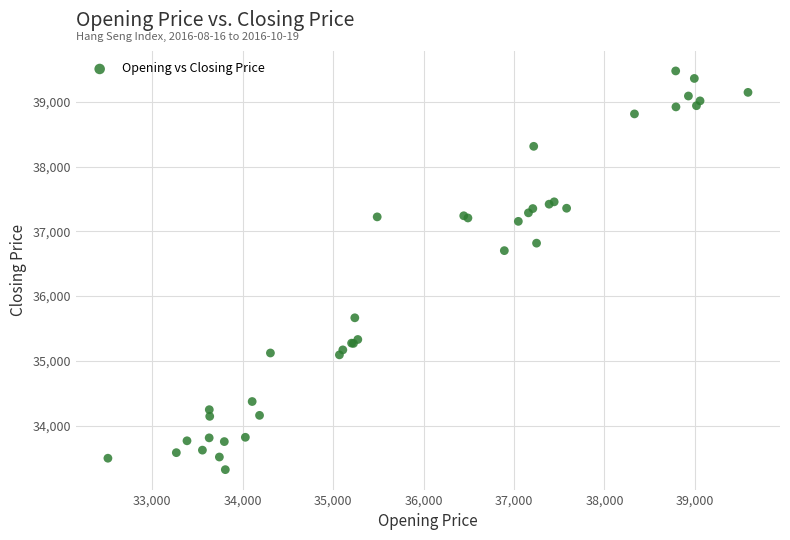

What Y value in the scatter plot is closest to 36398?

36701.9